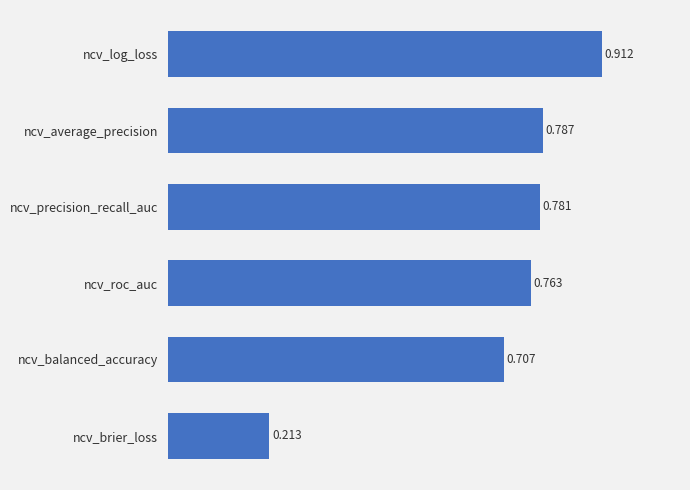

Between ncv_average_precision and ncv_roc_auc, which is larger?

ncv_average_precision